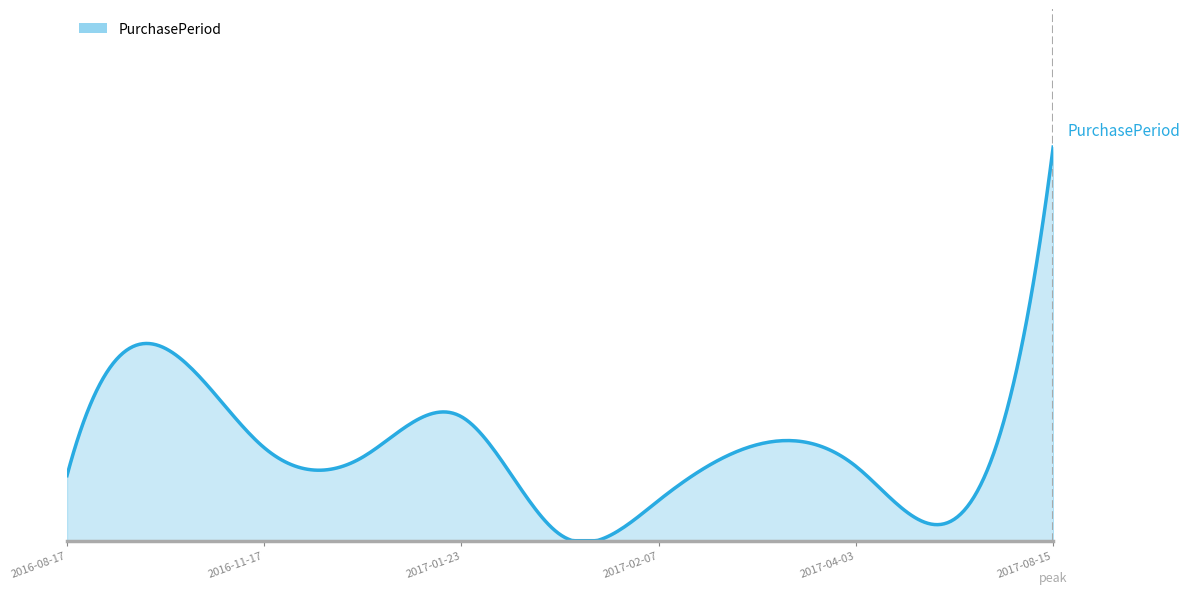

What is the average value?

35